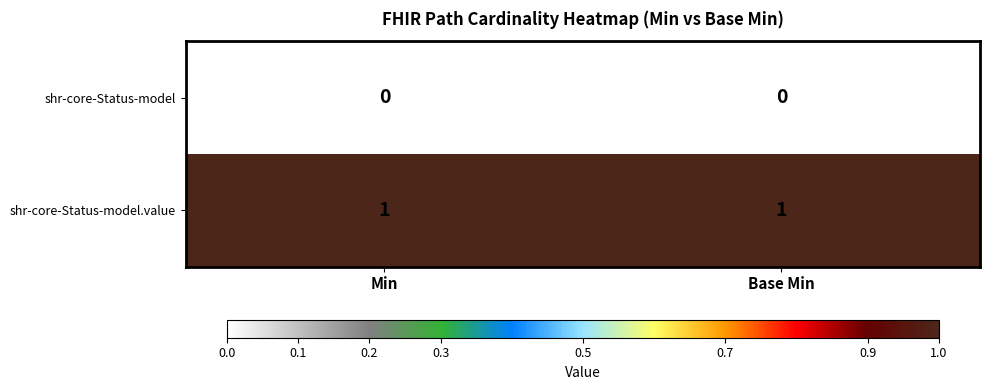

How many series are shown in this chart?

2